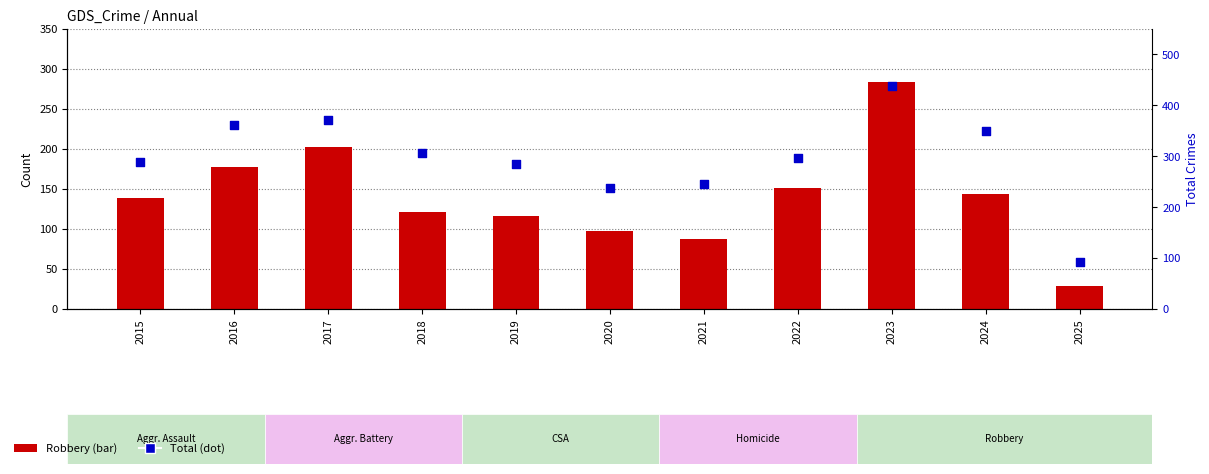

At how many categories does at least one series exceed 395?

1